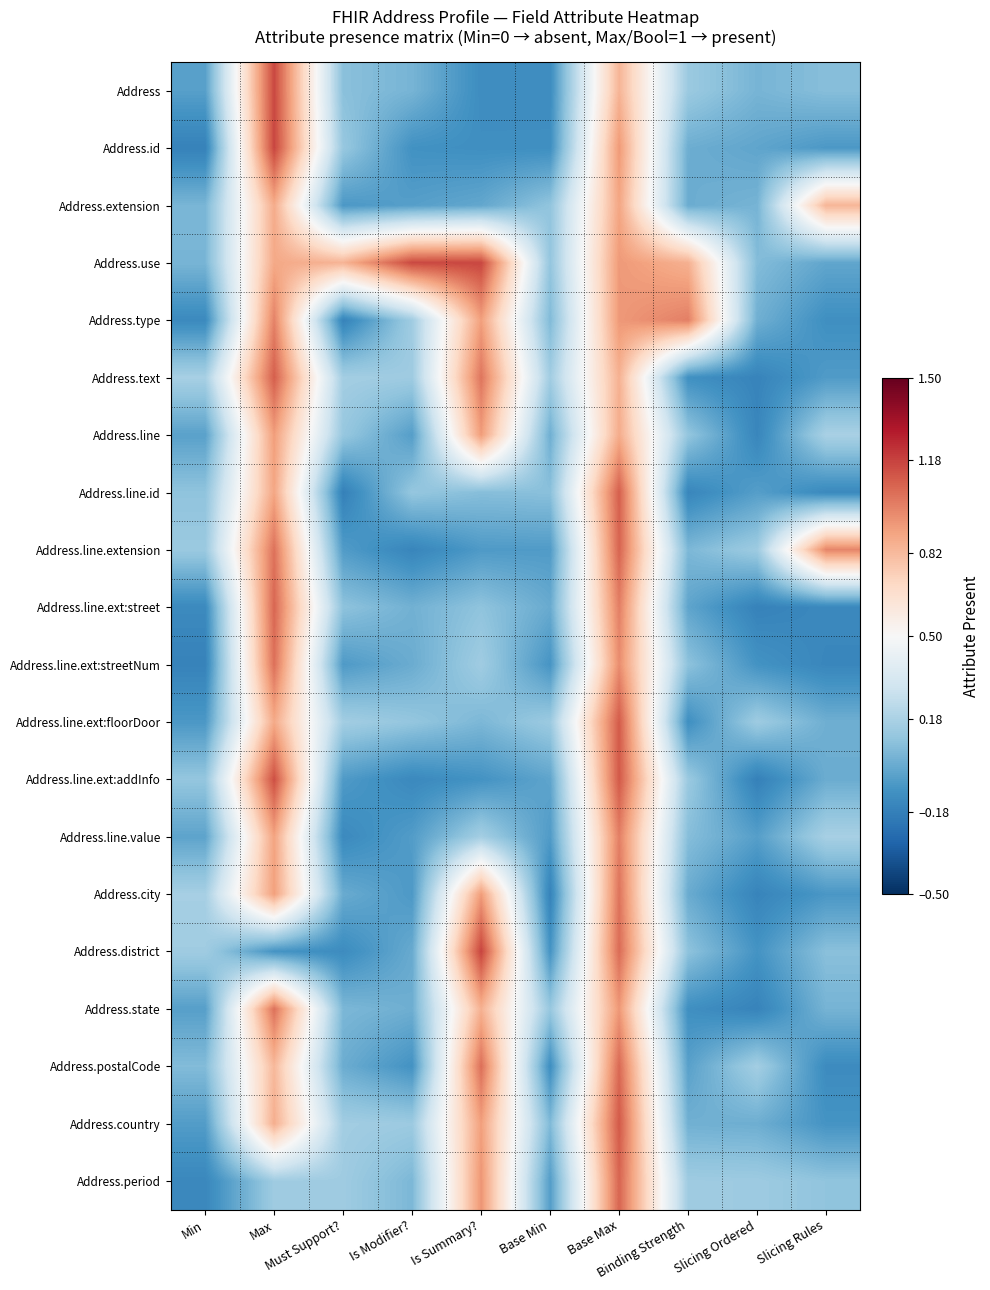

Between Binding Strength and Slicing Ordered, which series saw the biggest shift?

Address.type